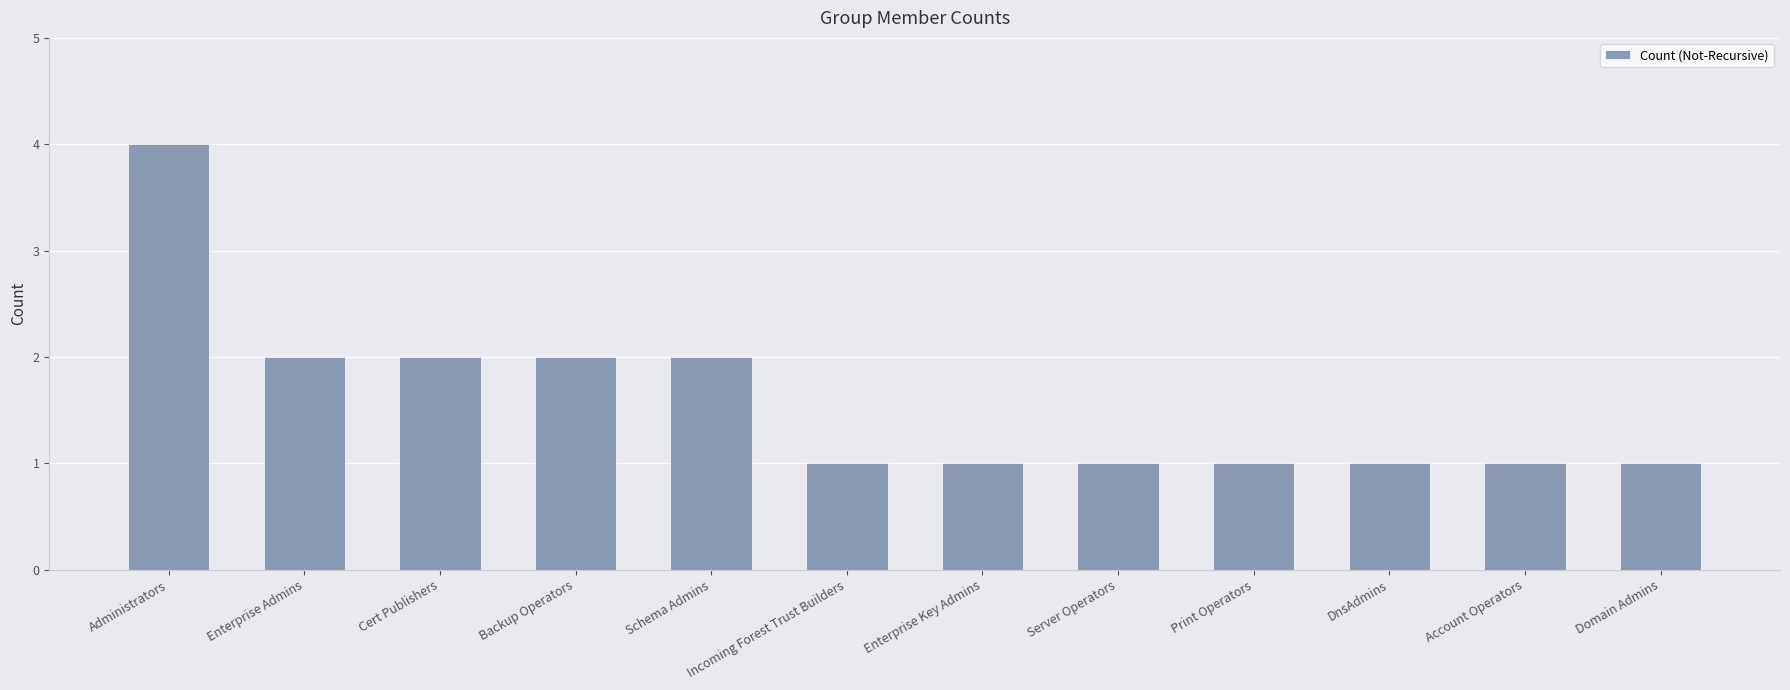

What is the label of the 7th bar from the left?

Enterprise Key Admins